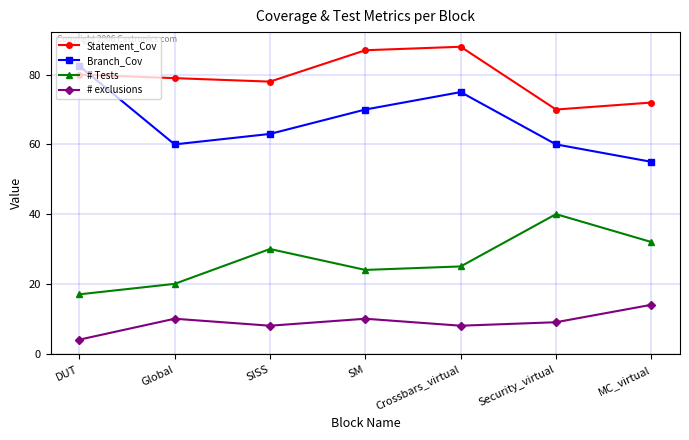

At how many categories does at least one series exceed 30?

7